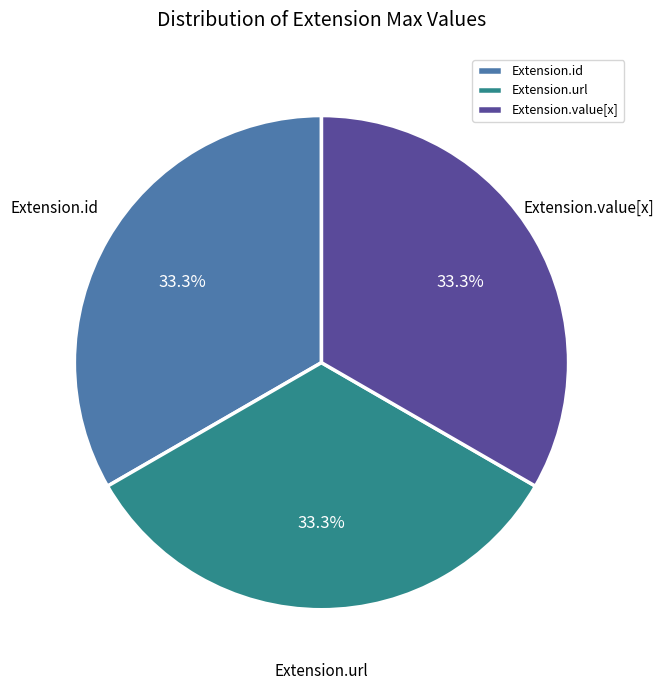

How much of the chart is everything except Extension.value[x]?

66.7%